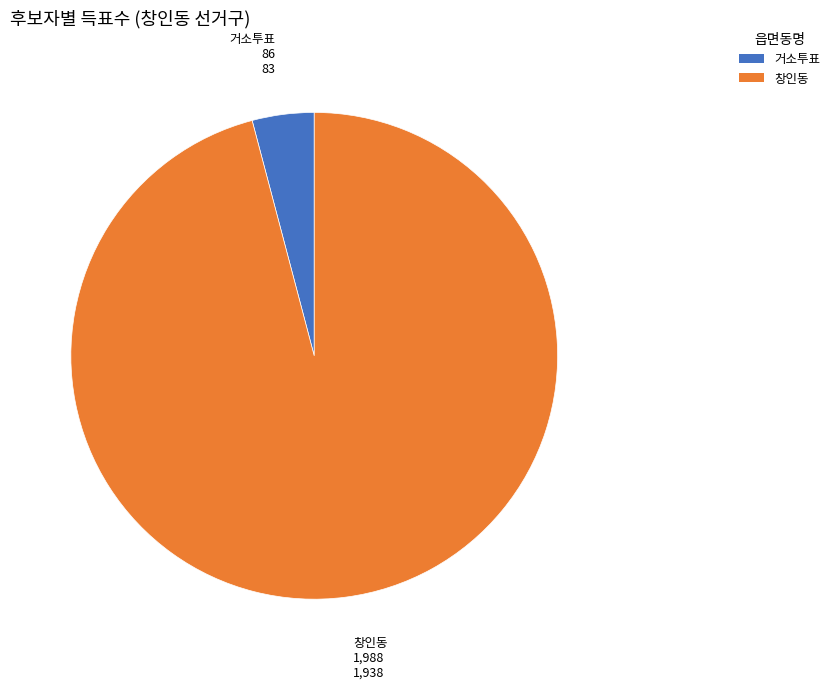

Is it true that 창인동 is 91% of the pie?

False